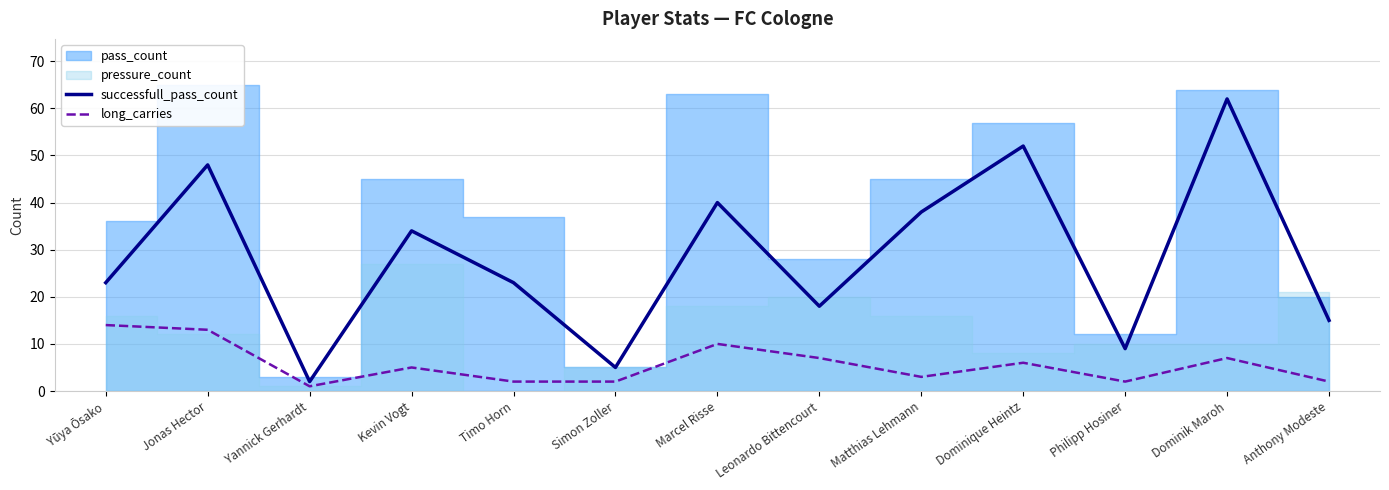

Reading left to right, what are all the values shown in this chart?

successfull_pass_count: 23	48	2	34	23	5	40	18	38	52	9	62	15
long_carries: 14	13	1	5	2	2	10	7	3	6	2	7	2